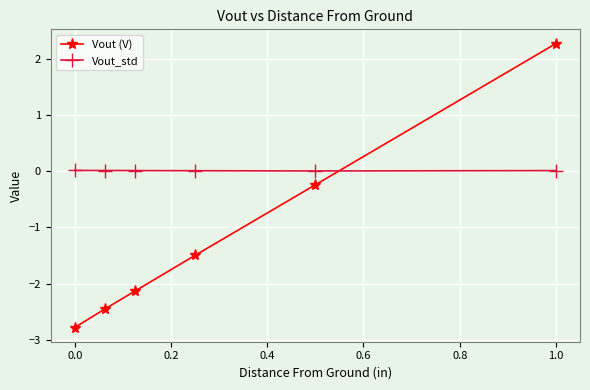

Which series has the largest total across all categories?

Vout_std